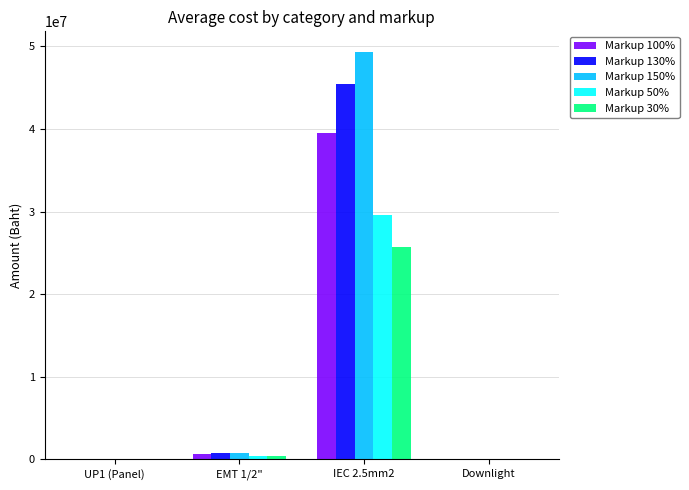

What is the total value across all series at IEC 2.5mm2?

189504000